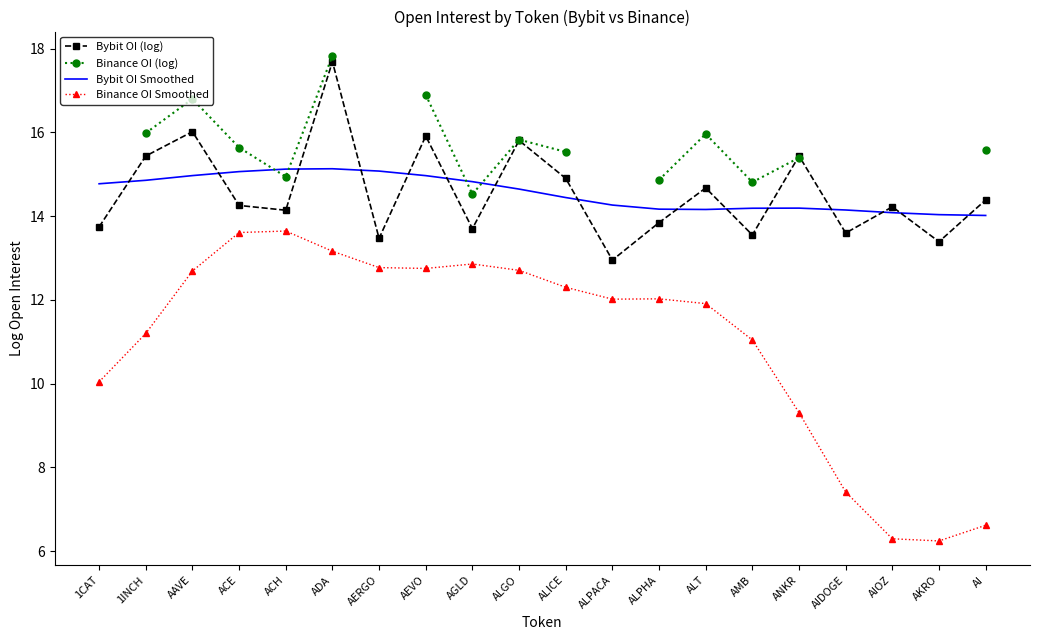

Which category has the lowest value in the Bybit OI Smoothed series?

AI